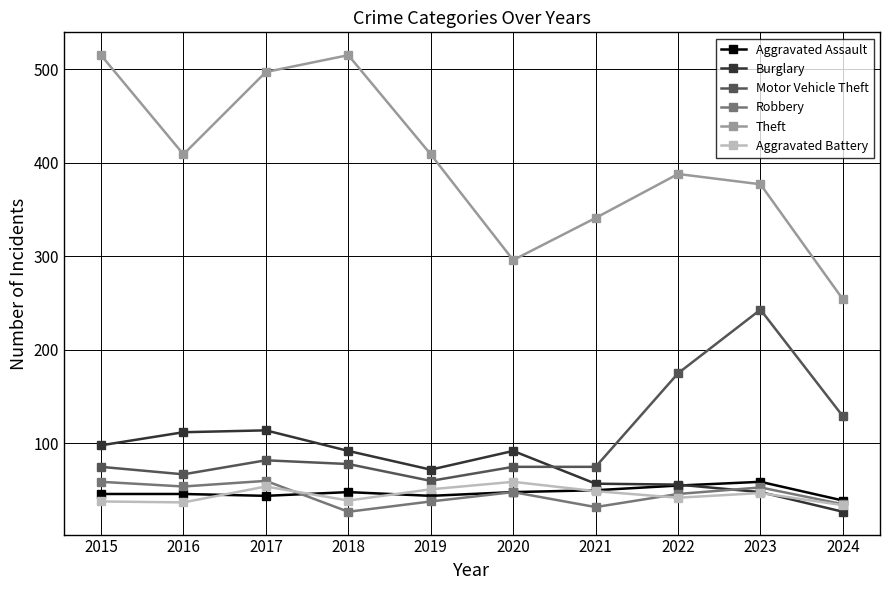

True or false: Aggravated Battery has more than 0 points higher than both neighbors.

True